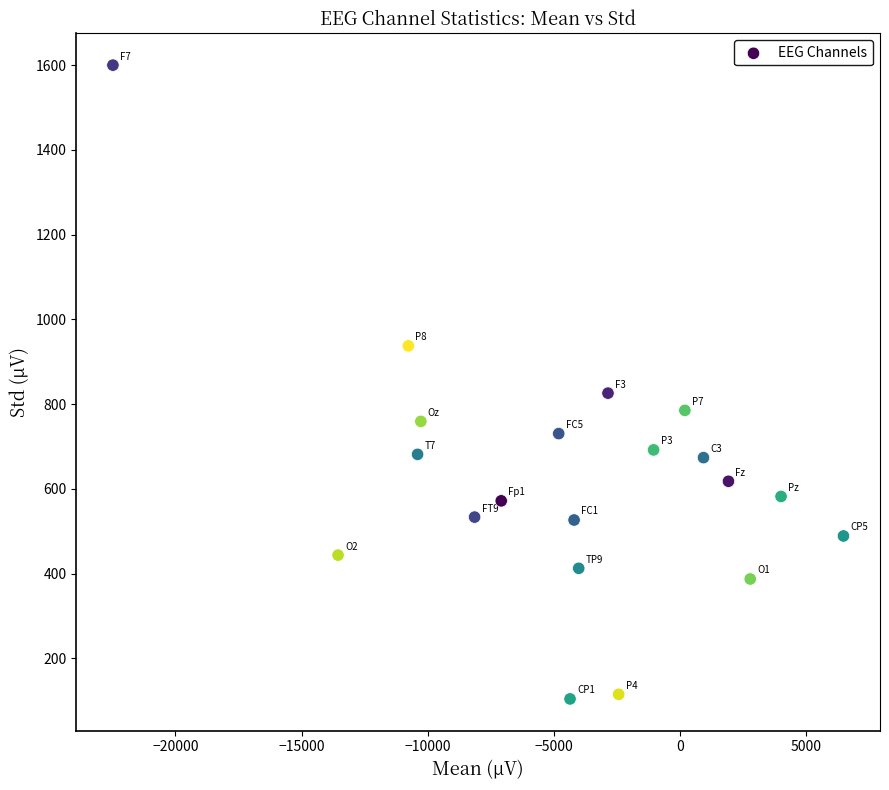

What is the range of Y values (max minus min)?

1495.8